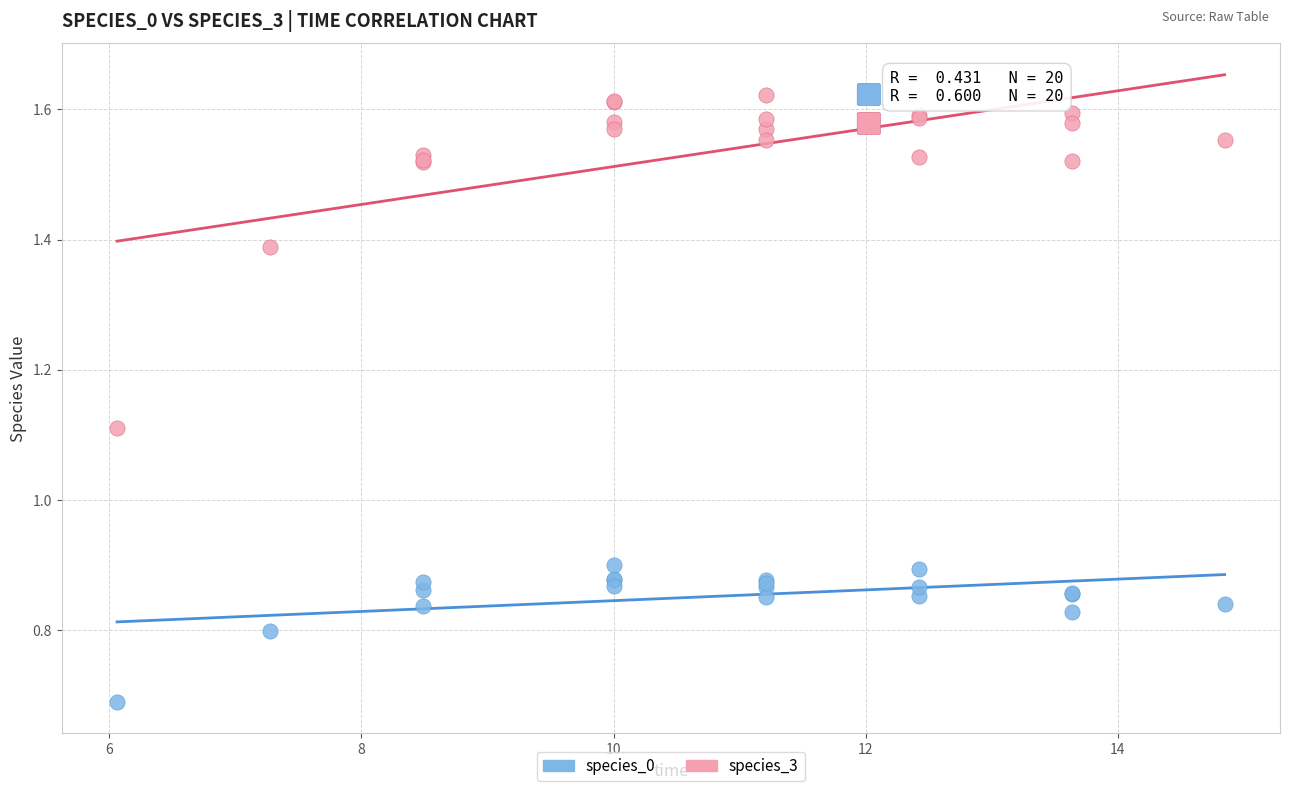

What is the X range (max minus min) for the scatter plot?

8.8